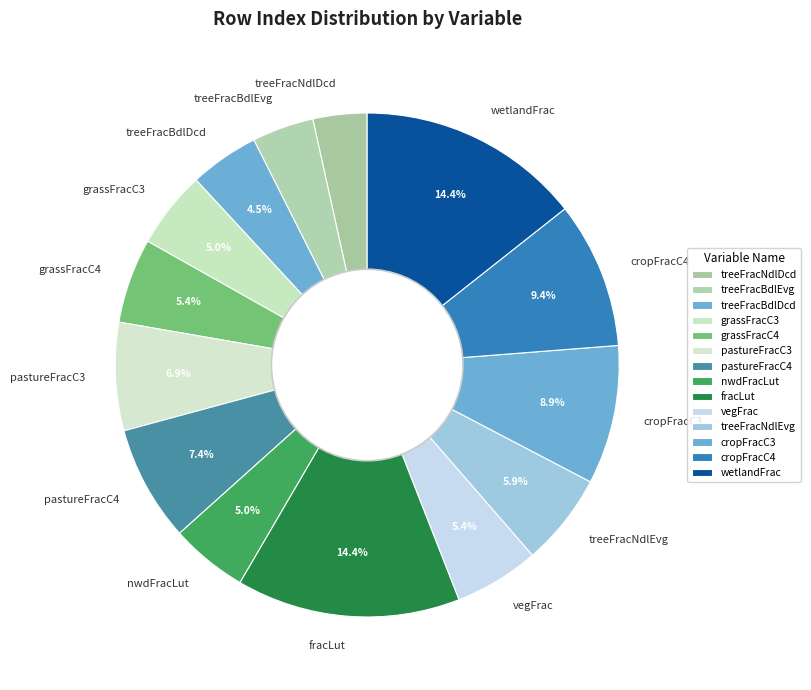

Is it true that pastureFracC3 is 7% of the pie?

True